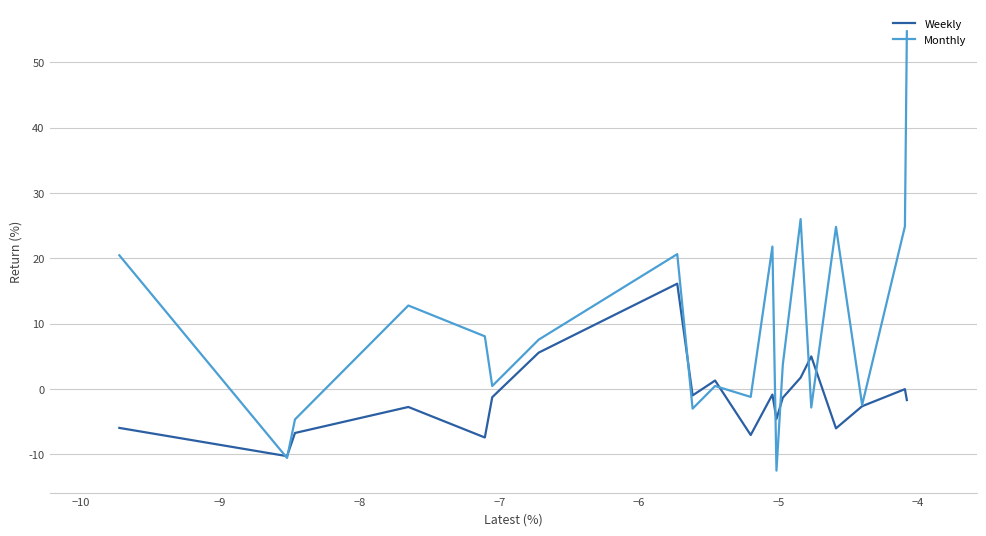

Which series has the largest range (max minus min)?

Monthly